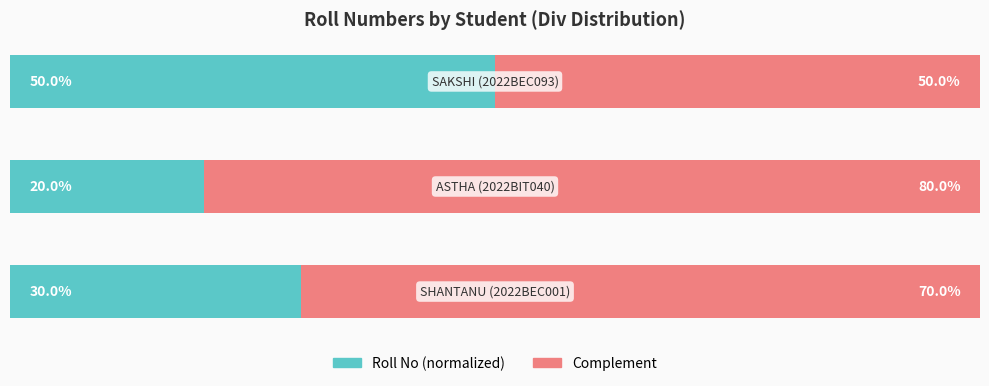

What are all the series names shown in the legend?

Roll No (normalized), Complement